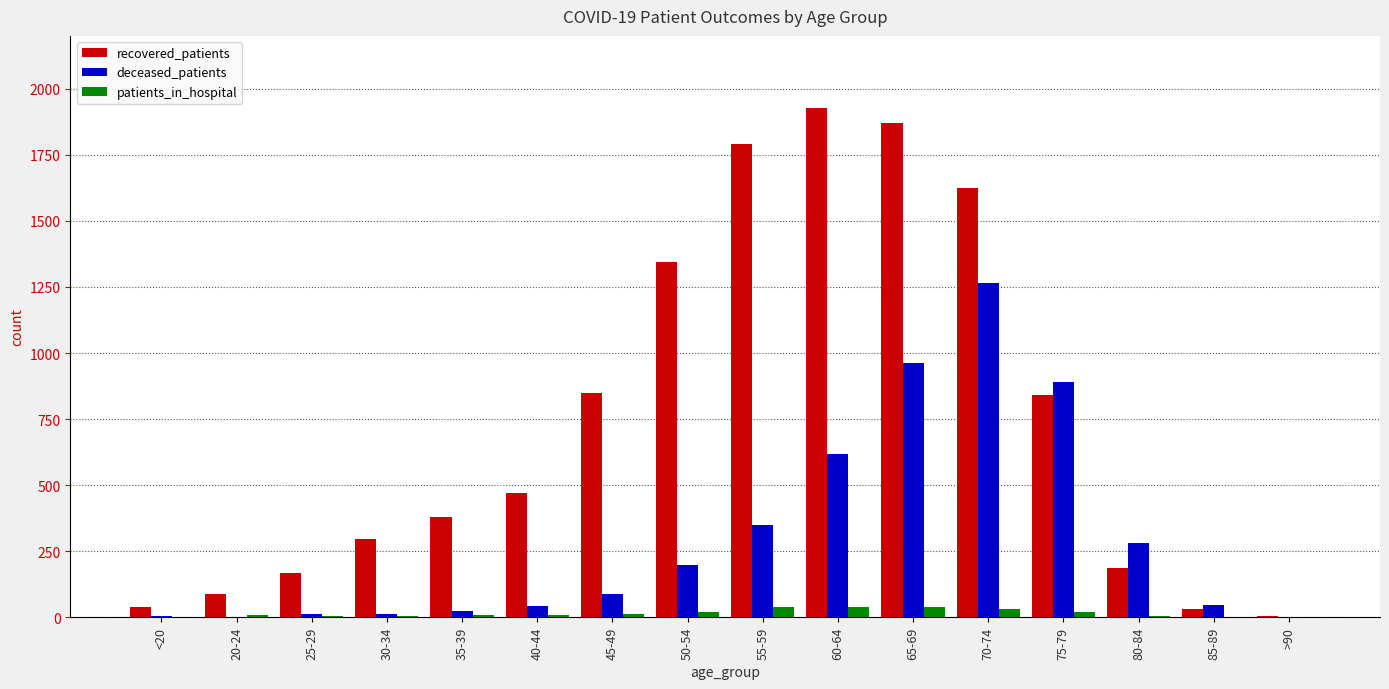

What is the total value across all series at 55-59?

2178